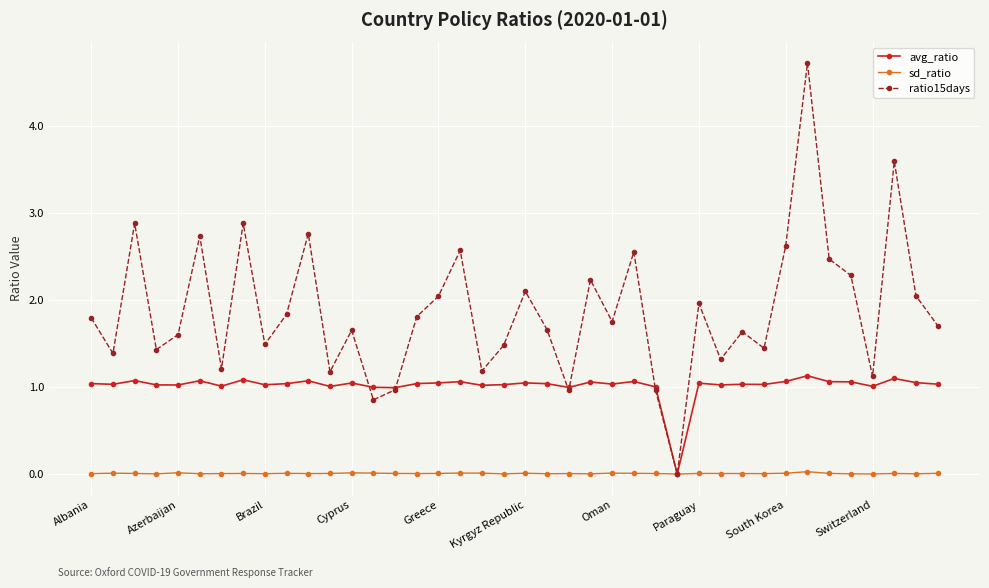

Which series has the largest total across all categories?

ratio15days